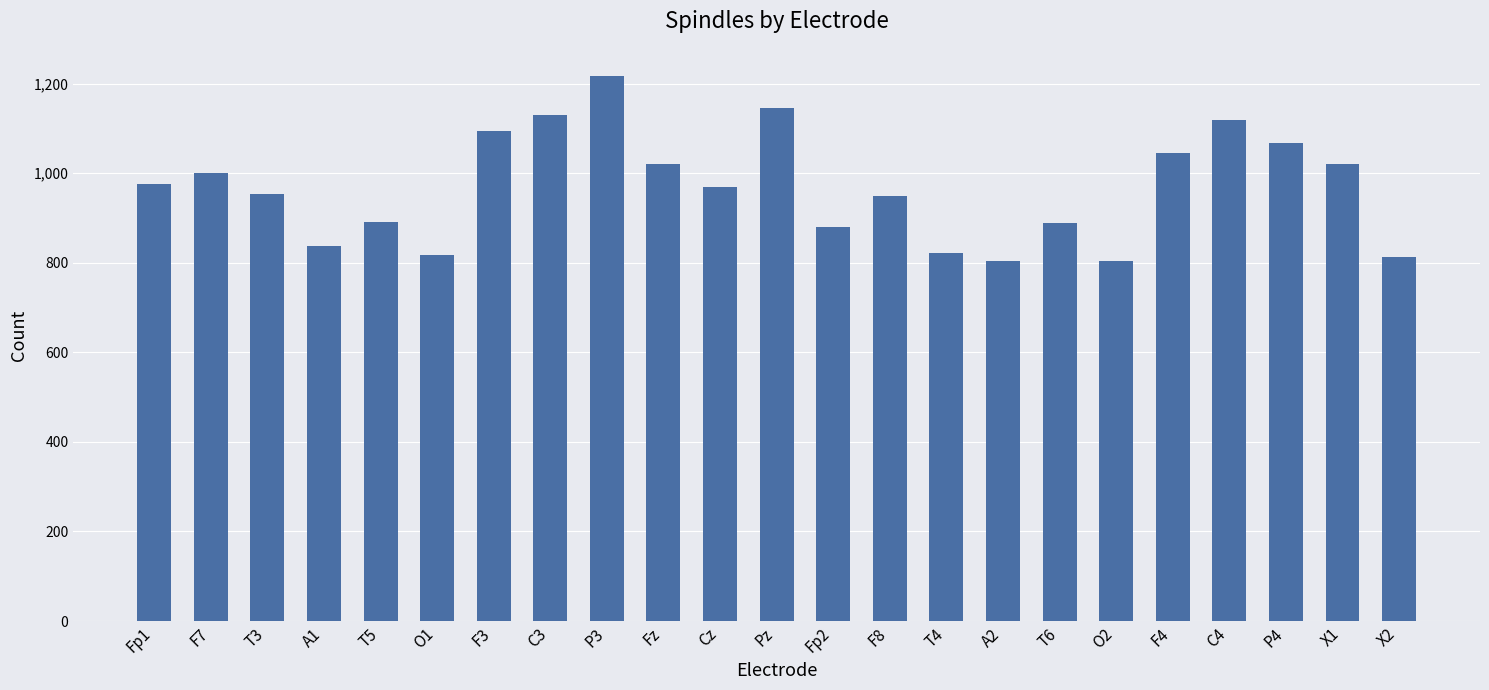

Which has a higher value, F3 or Pz?

Pz